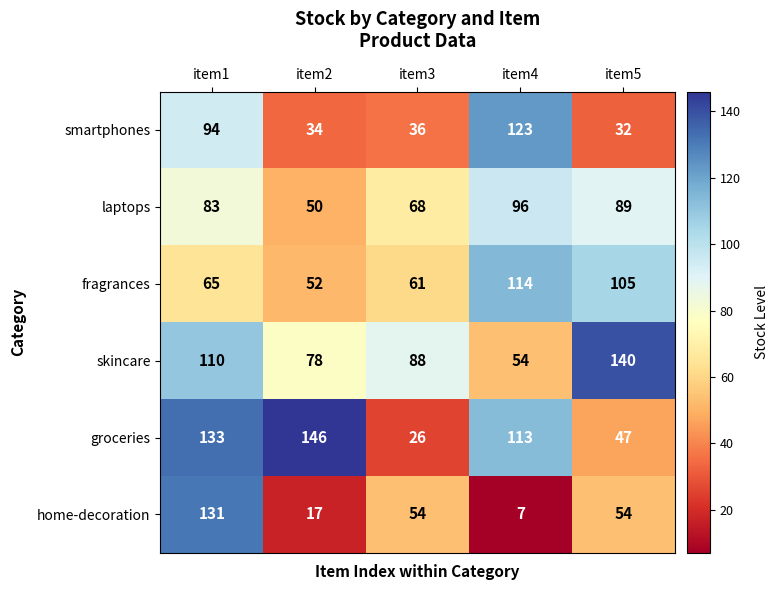

List the series in order of their peak value, highest first.

groceries, skincare, home-decoration, smartphones, fragrances, laptops